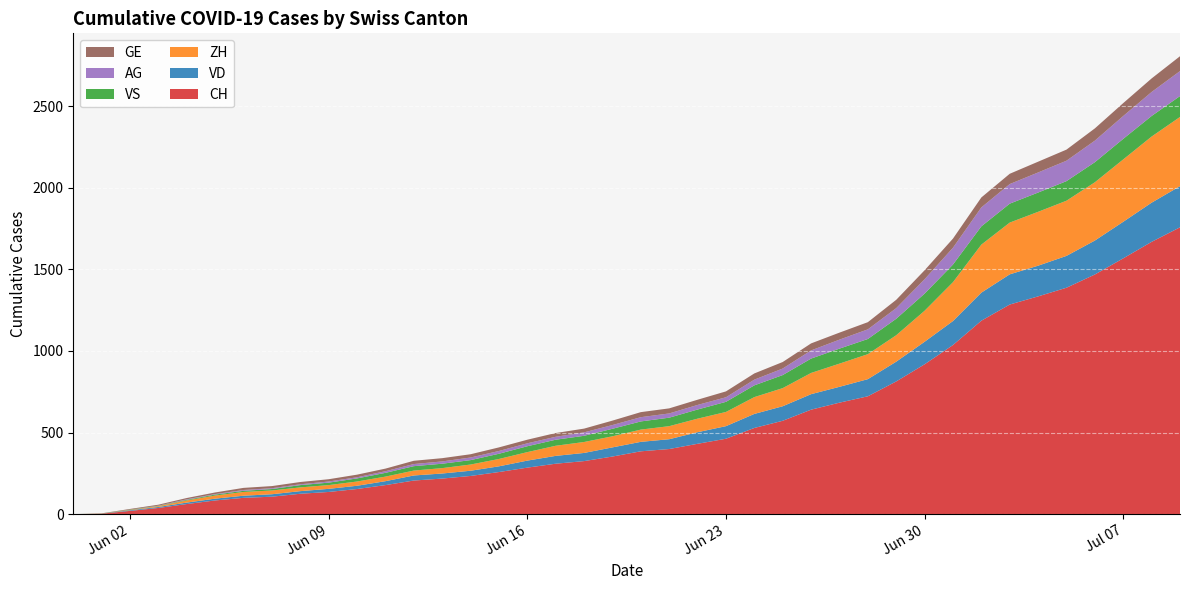

Reading left to right, extract all data points from this chart.

CH: 0	3	20	38	62	84	100	107	125	136	154	178	206	218	234	258	285	309	325	353	385	399	431	462	528	572	640	683	722	813	918	1036	1185	1284	1334	1387	1468	1567	1668	1757
VD: 0	0	4	6	9	11	13	15	16	19	20	24	31	31	32	35	43	48	50	56	58	60	71	77	86	89	95	97	105	121	138	147	172	185	188	195	208	224	240	252
ZH: 0	0	2	5	13	19	23	23	23	23	26	28	30	33	38	45	52	62	67	68	75	80	83	87	103	111	130	142	153	162	190	238	294	317	330	338	357	382	405	424
VS: 0	1	2	2	4	6	7	9	14	15	19	23	27	27	27	32	36	37	38	46	50	52	56	62	72	80	88	92	93	101	105	108	112	116	118	120	123	126	126	128
AG: 0	0	0	1	3	3	5	5	5	7	7	10	13	14	16	17	18	18	21	23	26	26	28	28	35	40	50	55	59	65	88	103	116	120	123	125	132	140	147	153
GE: 0	1	4	6	8	10	13	13	14	14	16	16	20	20	20	22	22	23	23	27	31	31	32	36	38	40	43	43	44	51	55	56	61	63	66	68	75	79	83	91